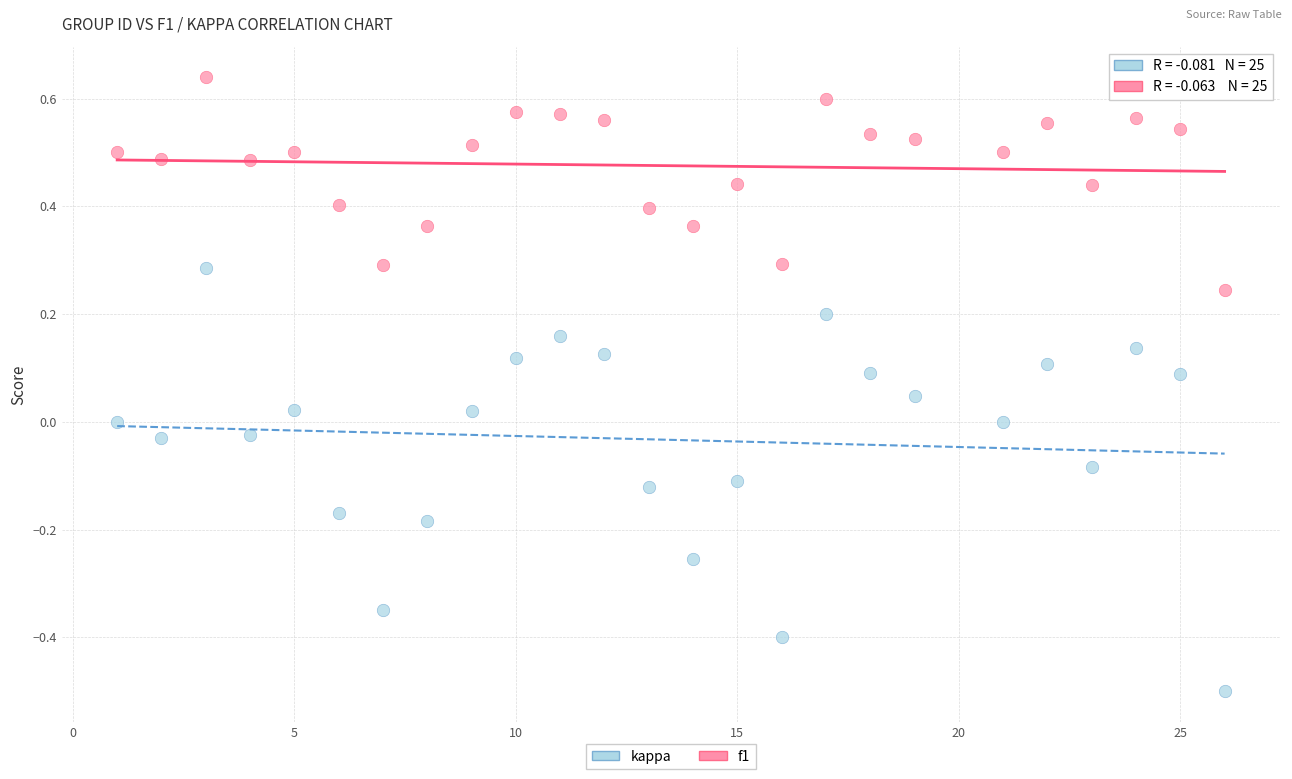

What are all the series names shown in the legend?

kappa, f1